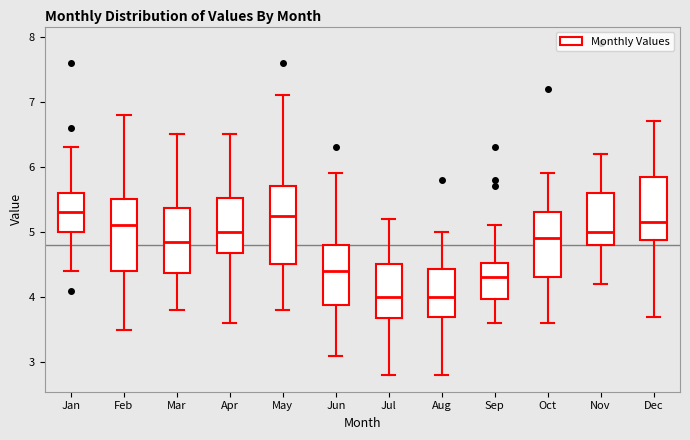

Where does the lower whisker of the box for Mar end on the y-axis? The values are not printed on the chart, so give them approximately, as read against the axis.

3.8